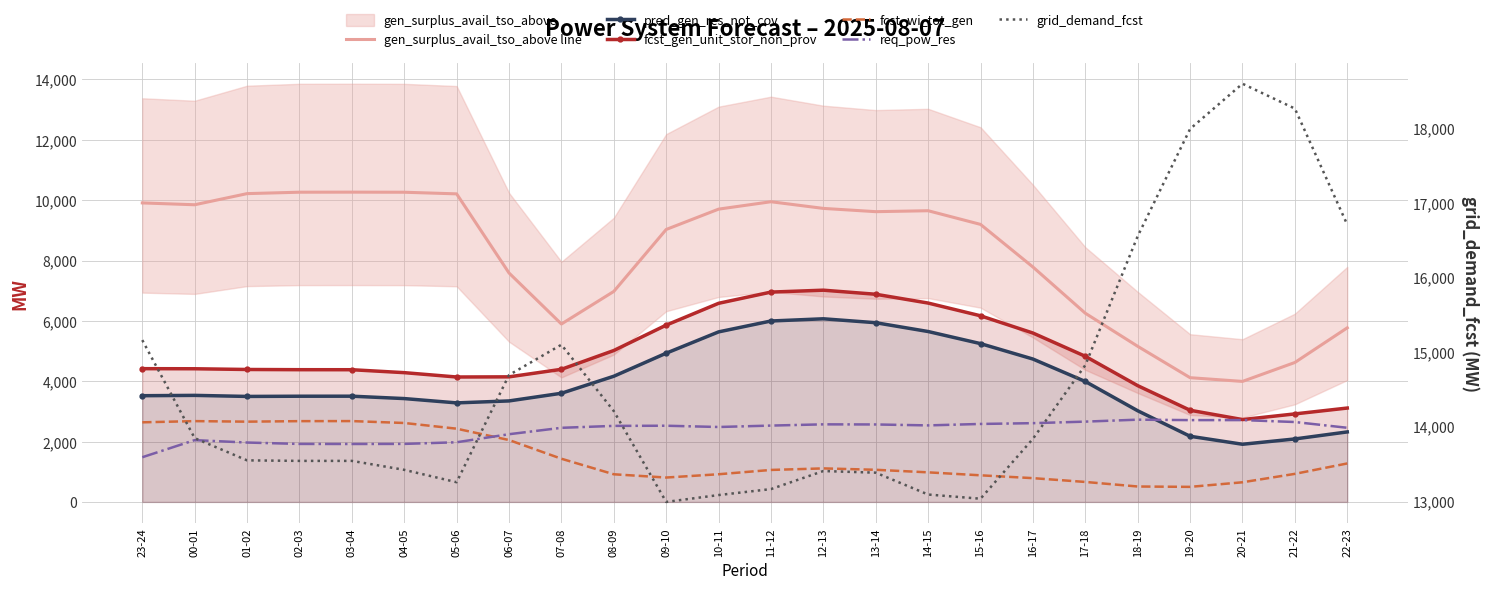

What position from the right is 00-01?

23